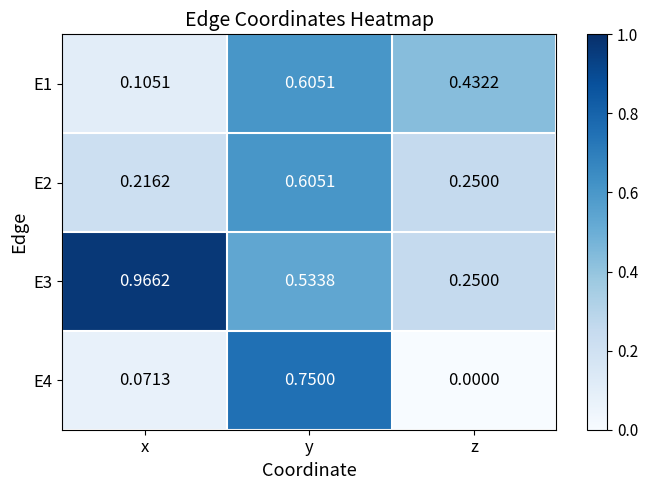

Between x and z, which series saw the biggest shift?

E3